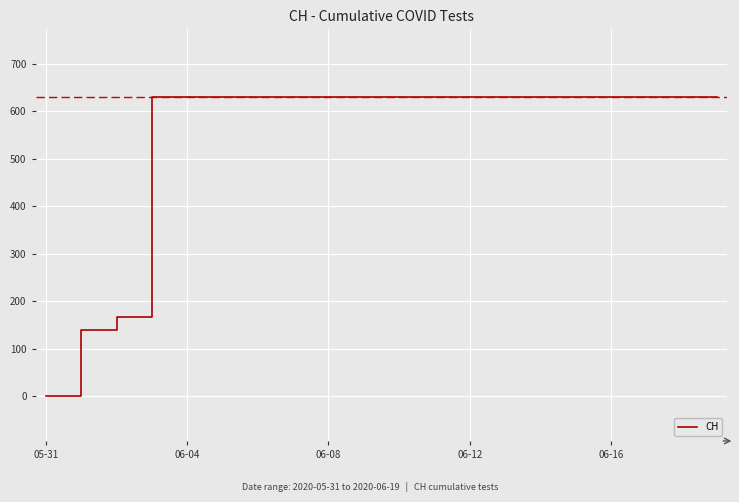

What is the greatest value displayed?

631